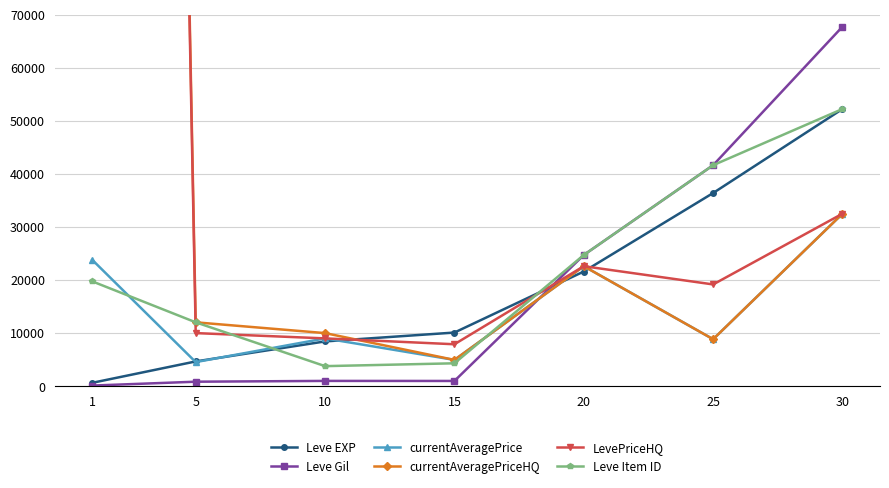

What is the value of the Leve Item ID point at the 6th from the left?

41630